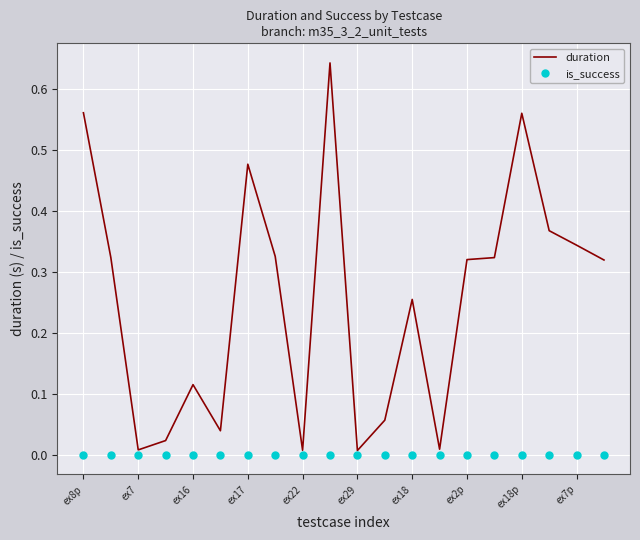

Which series has the largest total across all categories?

duration